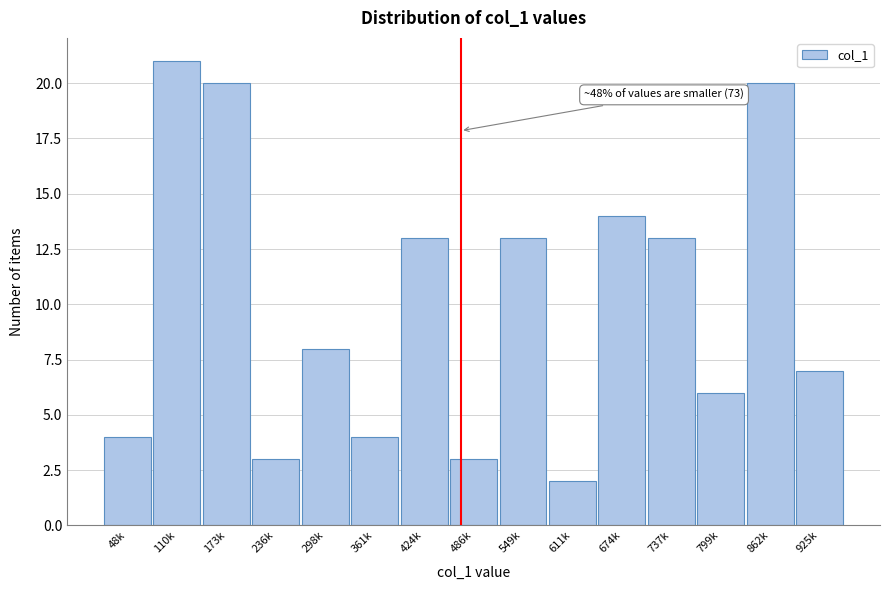

Reading left to right, transcribe all the data shown in this chart.

48k=4	110k=21	173k=20	236k=3	298k=8	361k=4	424k=13	486k=3	549k=13	611k=2	674k=14	737k=13	799k=6	862k=20	925k=7